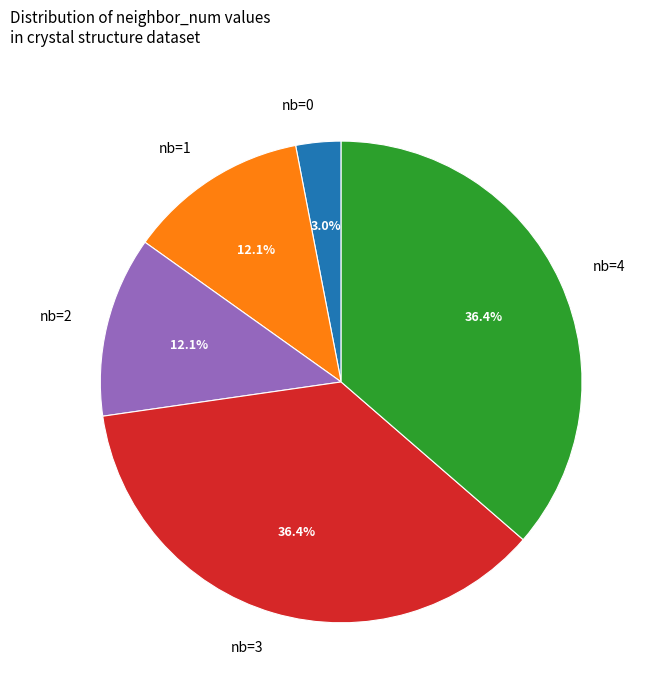

Is there any slice that represents more than half of the pie?

No